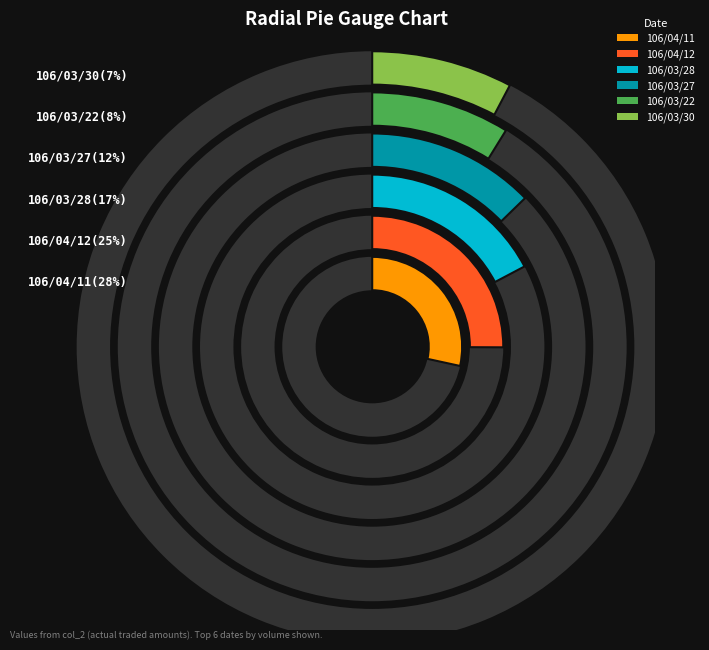

Combined, do 106/04/11 and 106/03/30 account for over 50%?

No